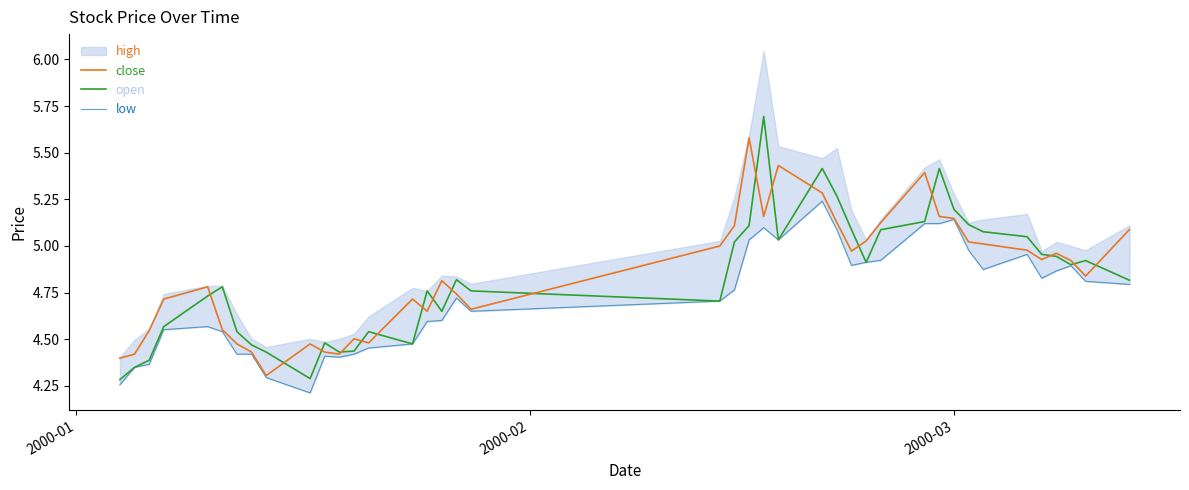

True or false: low has more than 0 interior local peaks.

True